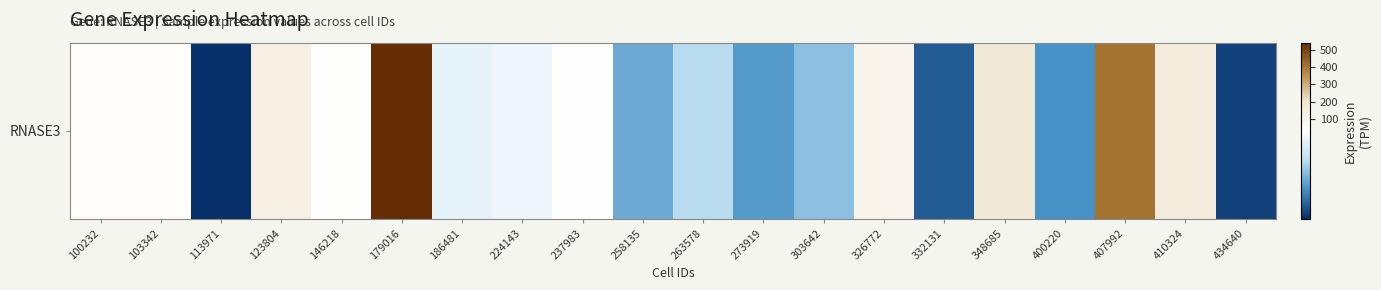

Approximately how many times larger is the value at 179016 compared to 146218?

16.8